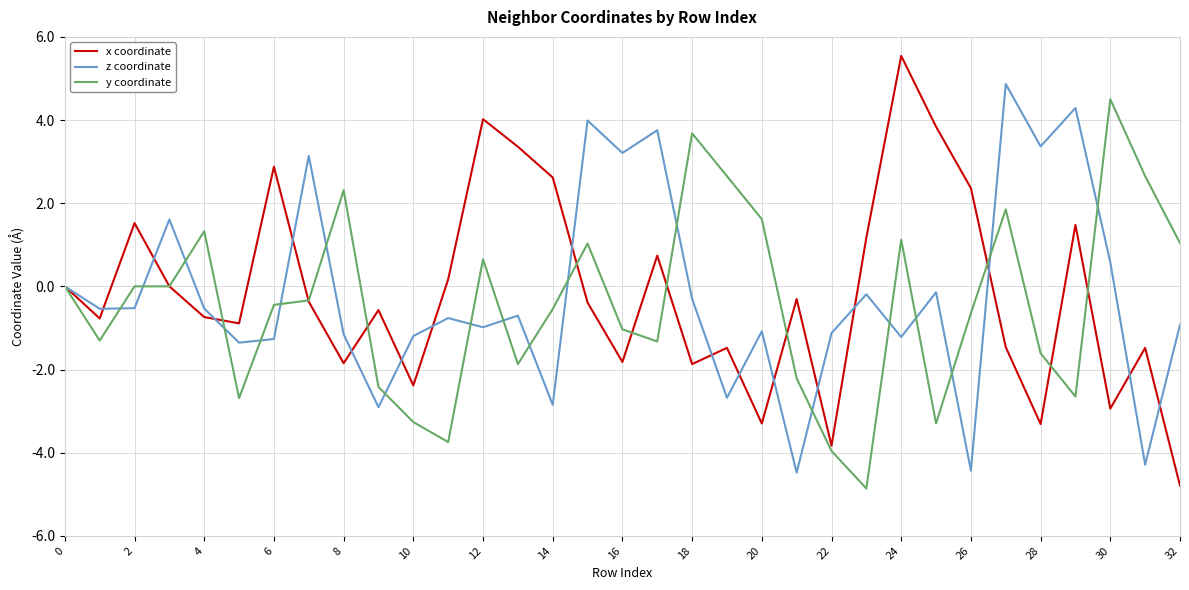

What is the highest value of the x coordinate series?

5.5